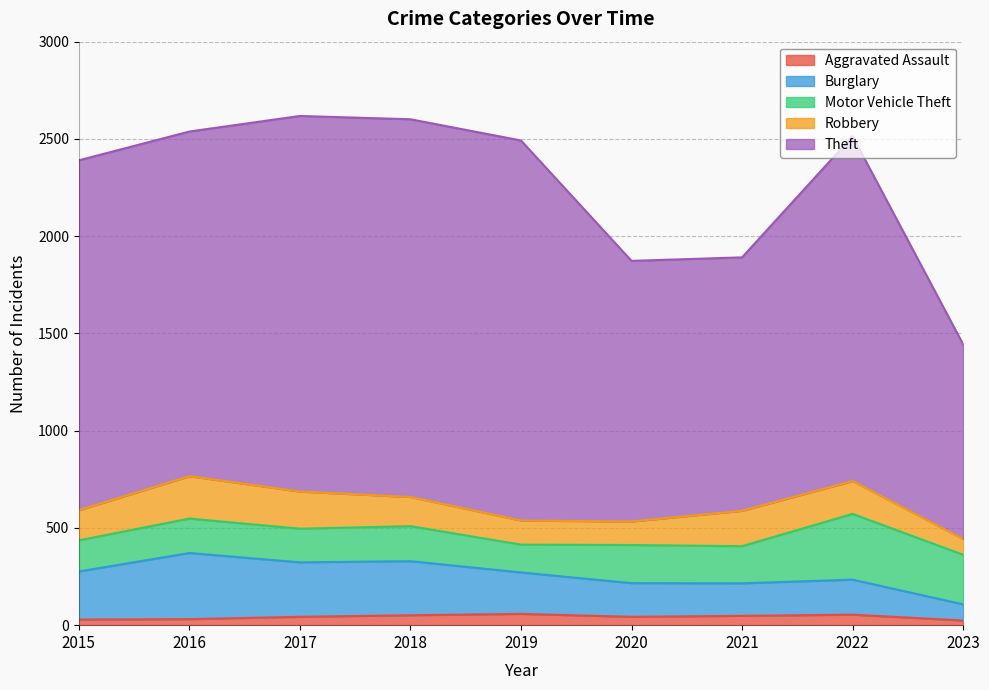

Where is the first local maximum for Theft?

2017